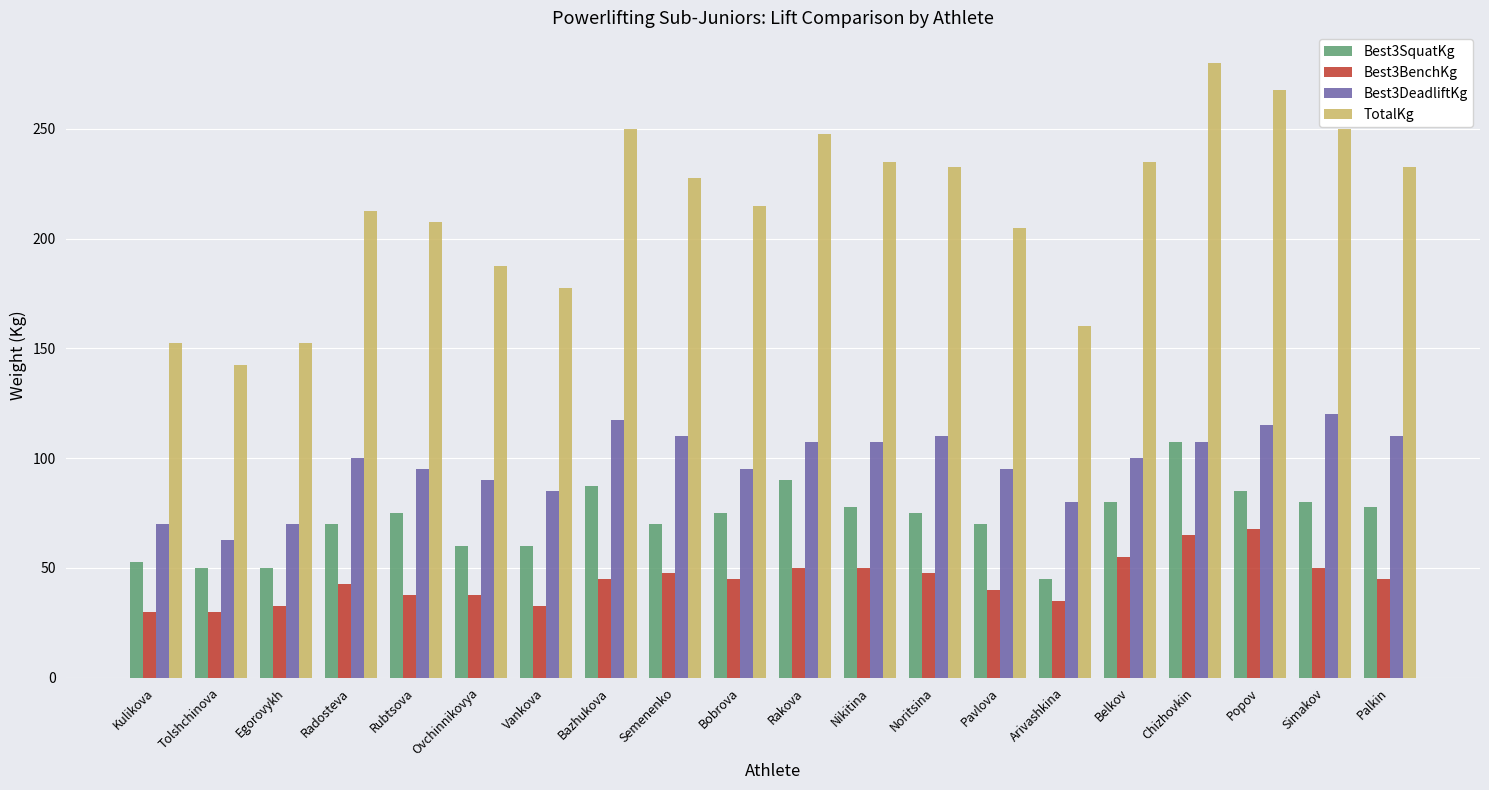

True or false: Best3DeadliftKg has a value of 62.5 at Tolshchinova.

True